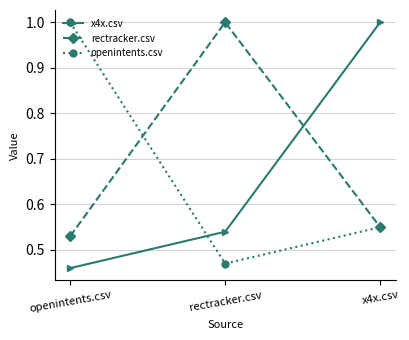

At which category is the sum across all series the highest?

x4x.csv